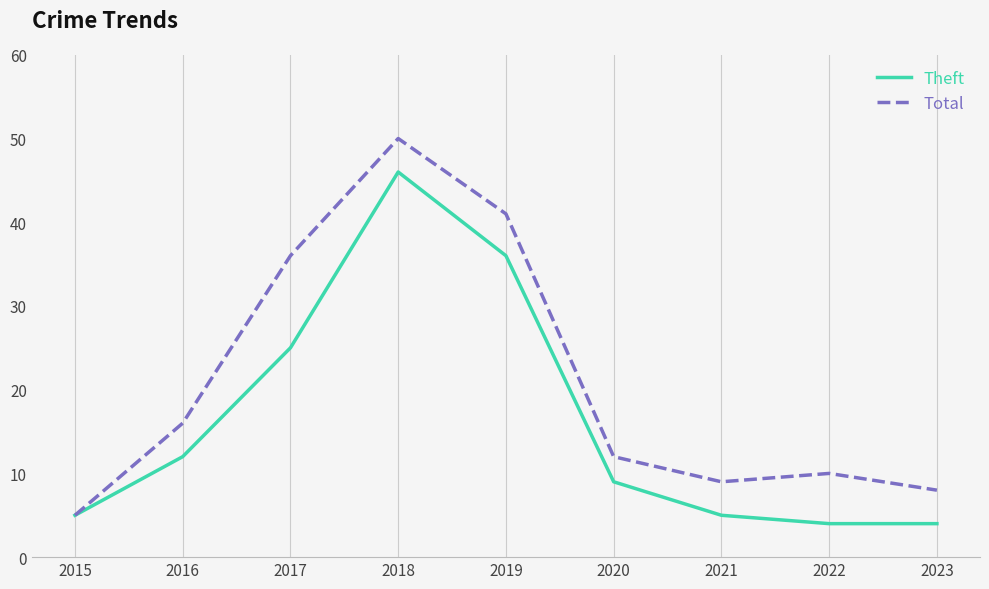

At which category is the sum across all series the highest?

2018